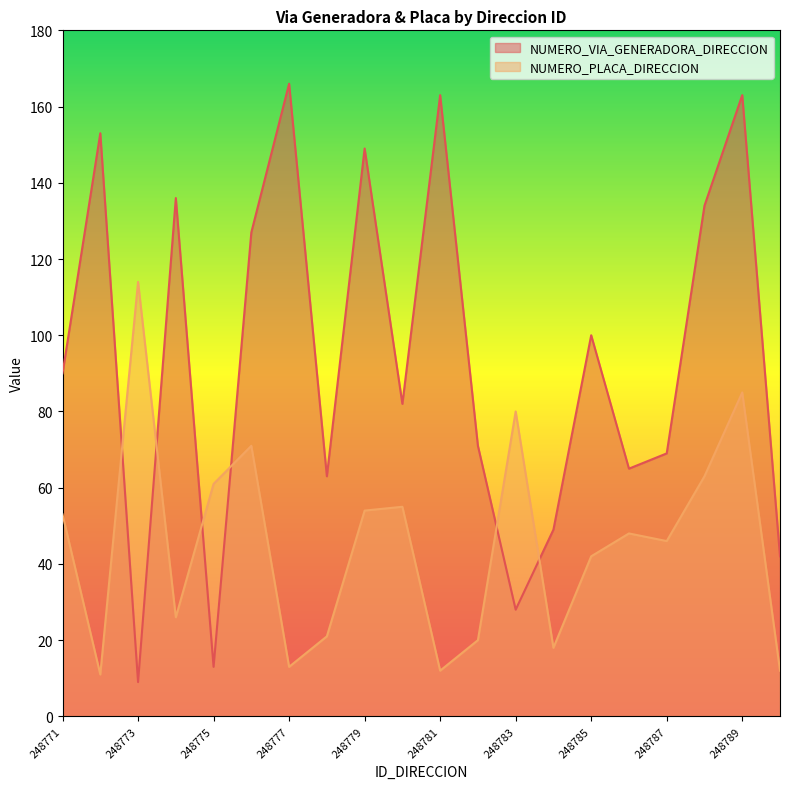

Reading left to right, transcribe all the data shown in this chart.

NUMERO_VIA_GENERADORA_DIRECCION: 248771=90	248772=153	248773=9	248774=136	248775=13	248776=127	248777=166	248778=63	248779=149	248780=82	248781=163	248782=71	248783=28	248784=49	248785=100	248786=65	248787=69	248788=134	248789=163	248790=42
NUMERO_PLACA_DIRECCION: 248771=53	248772=11	248773=114	248774=26	248775=61	248776=71	248777=13	248778=21	248779=54	248780=55	248781=12	248782=20	248783=80	248784=18	248785=42	248786=48	248787=46	248788=63	248789=85	248790=12